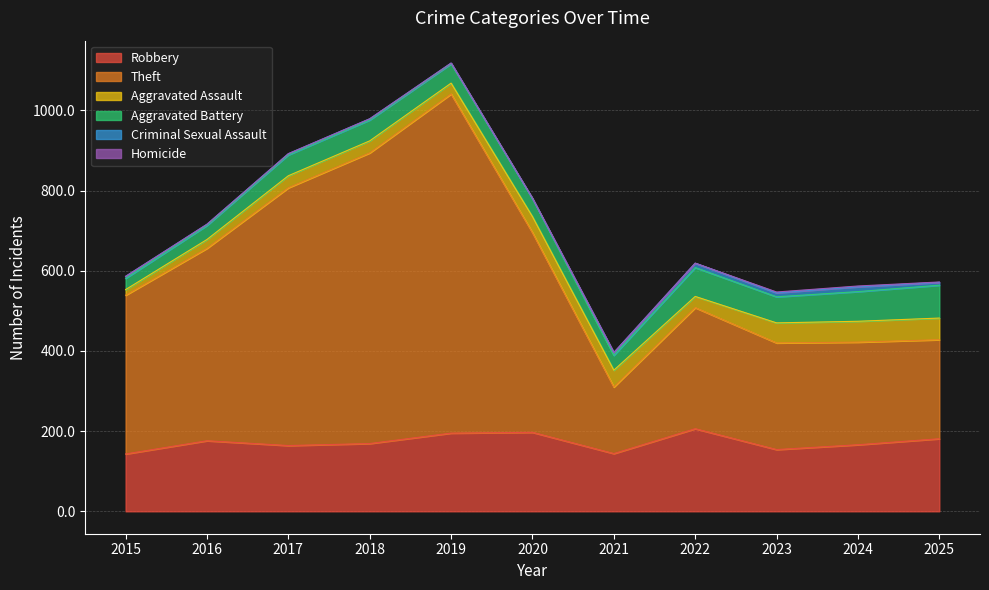

Does the chart display data point markers on the line(s)?

No